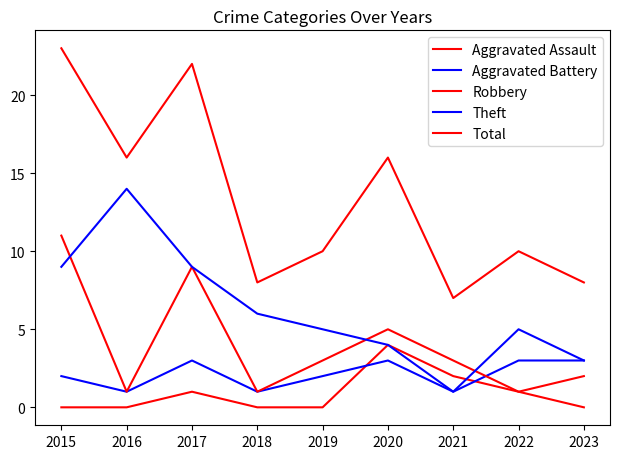

What is the spread (max minus min) of values at 2016?

16